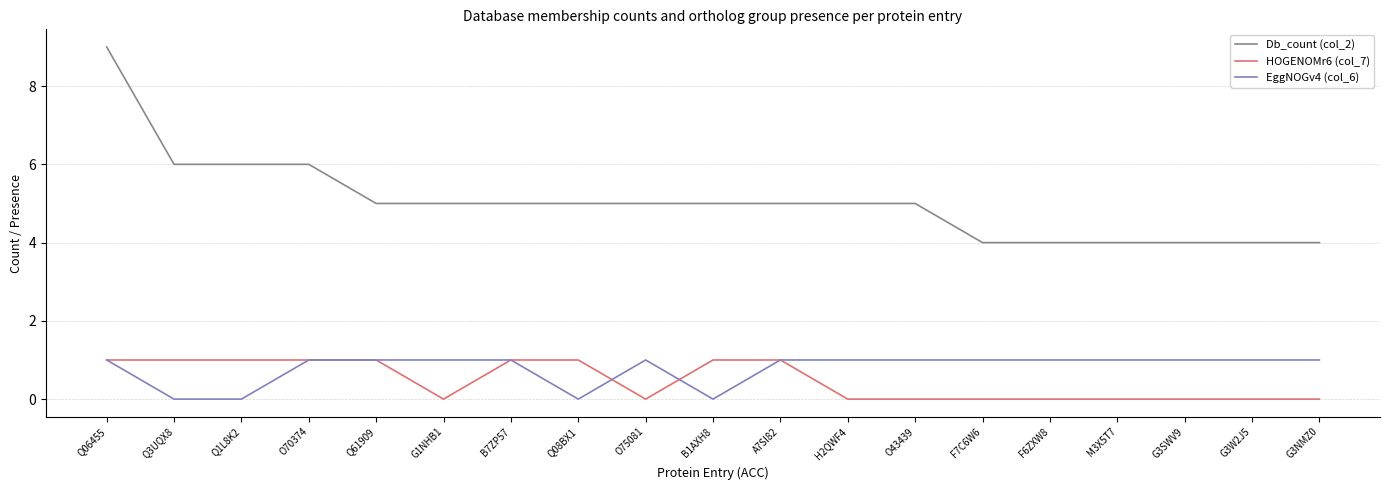

What is the average value of the EggNOGv4 (col_6) series?

1